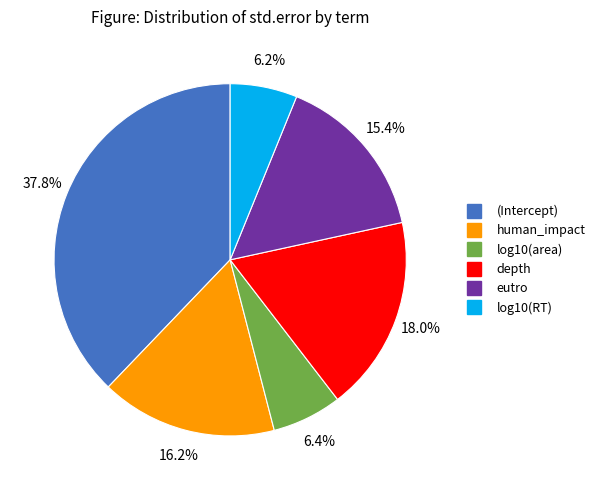

Which slice is the largest?

(Intercept)